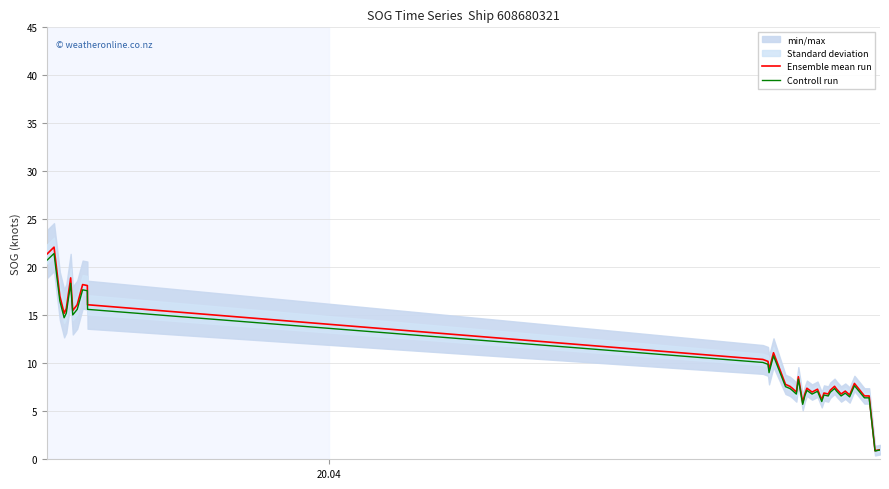

What is the highest value of the Ensemble mean run series?

22.1